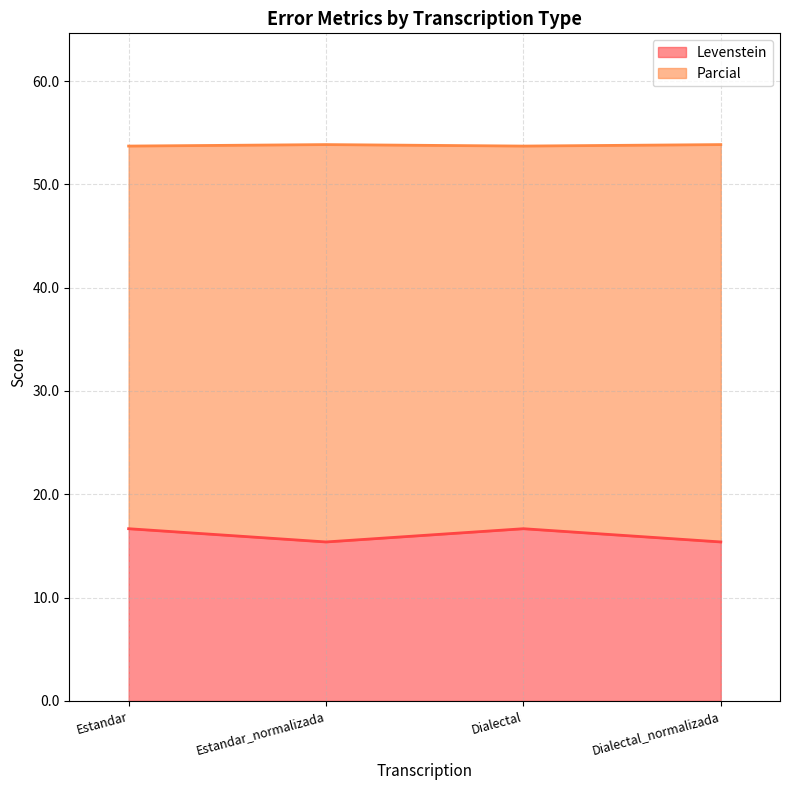

True or false: Parcial and Levenstein intersect in this chart.

False